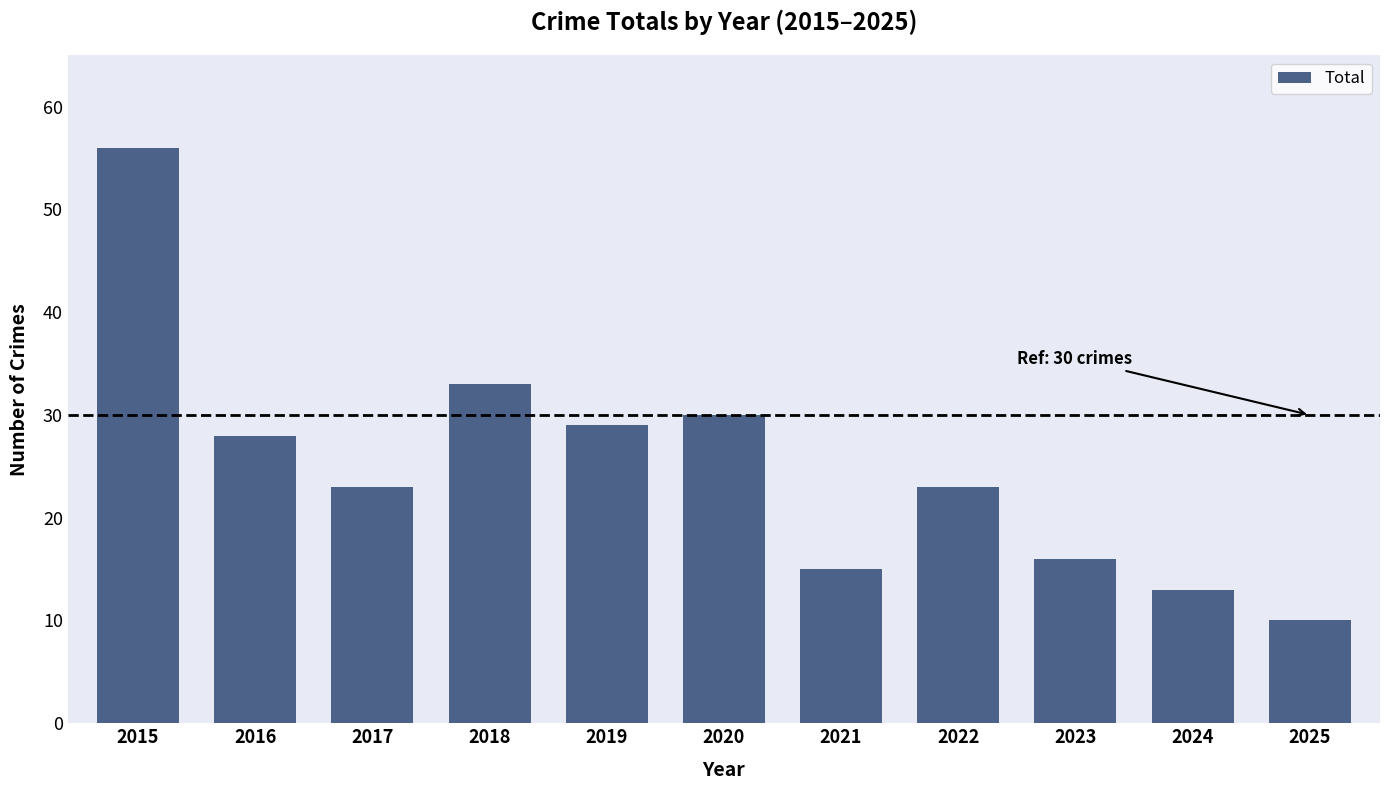

The value at 2023 is 24. True or false?

False